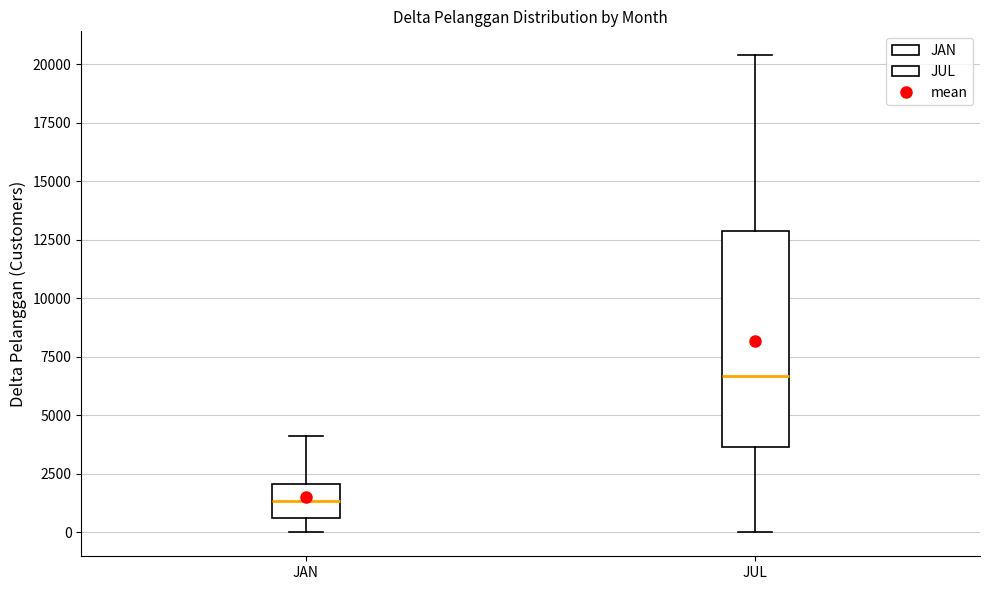

Reading left to right, transcribe this box plot: for each box, give where its median line is, the range the box spans, and where its two whiskers end, as read against the y-axis. The values are not printed on the chart, so give them approximately, as read against the axis.

JAN: median 1500, box 500 to 2000, whiskers 0 to 4000
JUL: median 6500, box 3500 to 13000, whiskers 0 to 20500